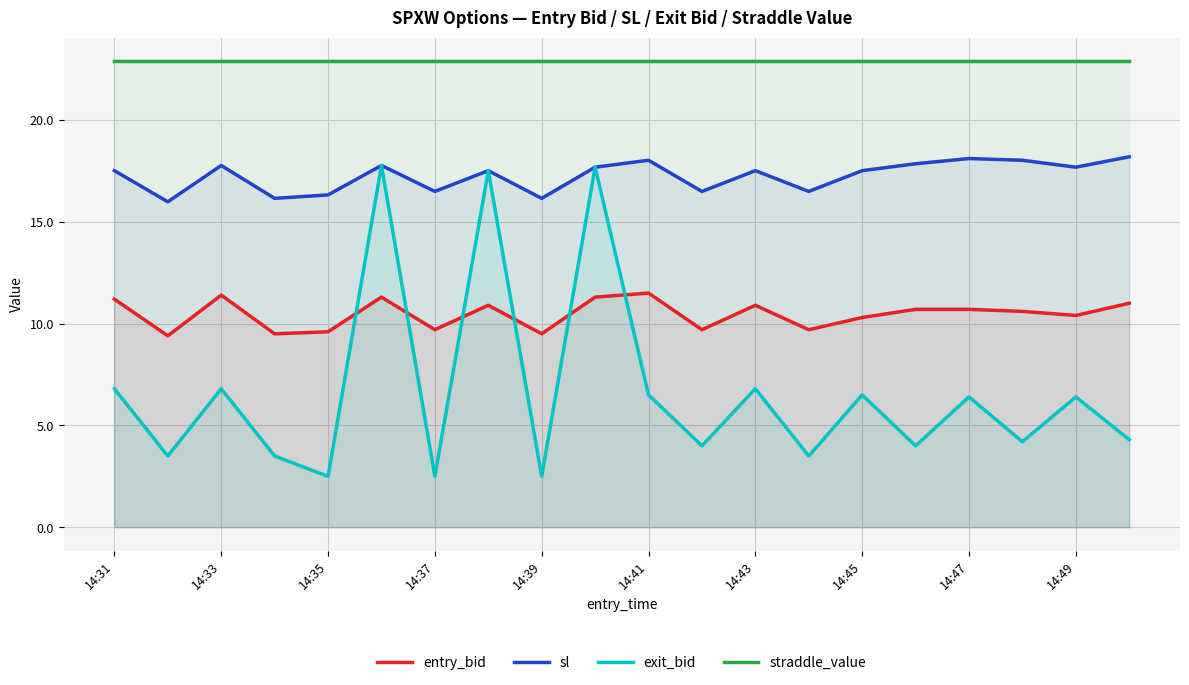

List the series in order of their overall mean, highest first.

straddle_value, sl, entry_bid, exit_bid